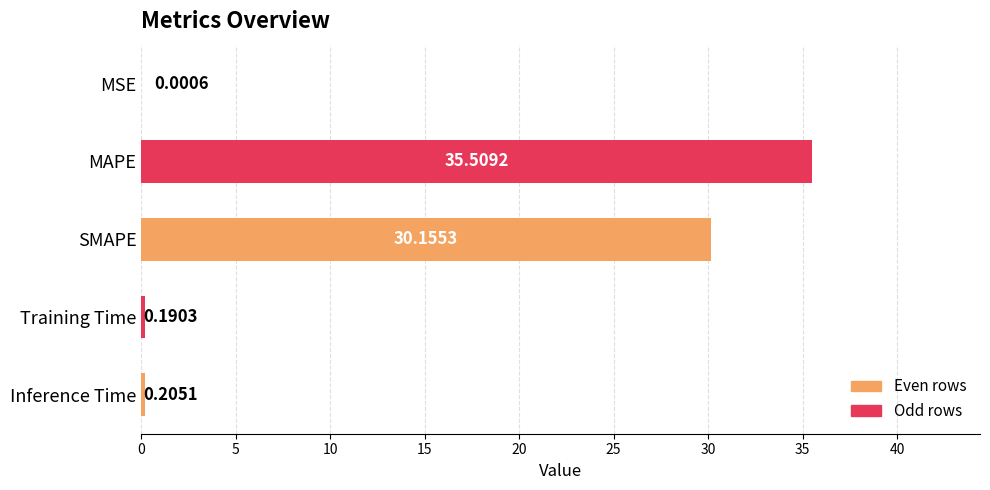

At which label is the value closest to 17?

SMAPE